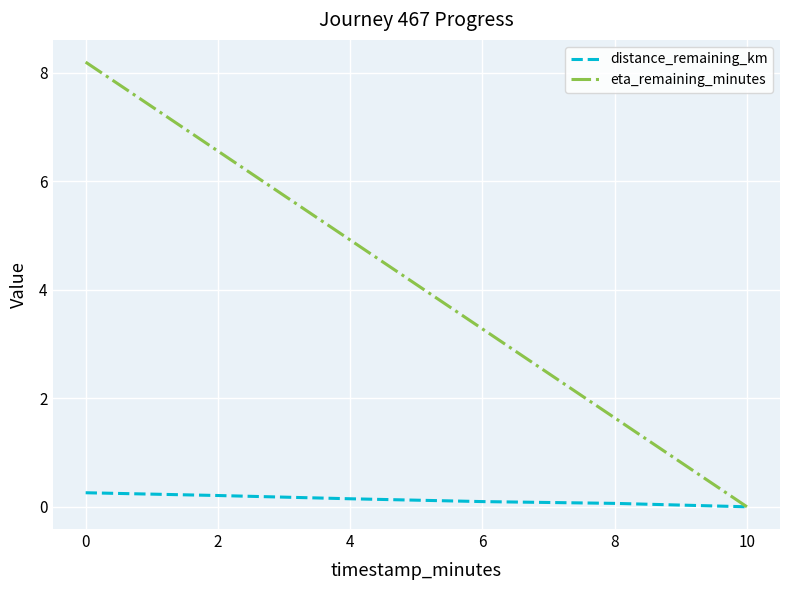

At 4, list the series in order from smallest to largest.

distance_remaining_km, eta_remaining_minutes